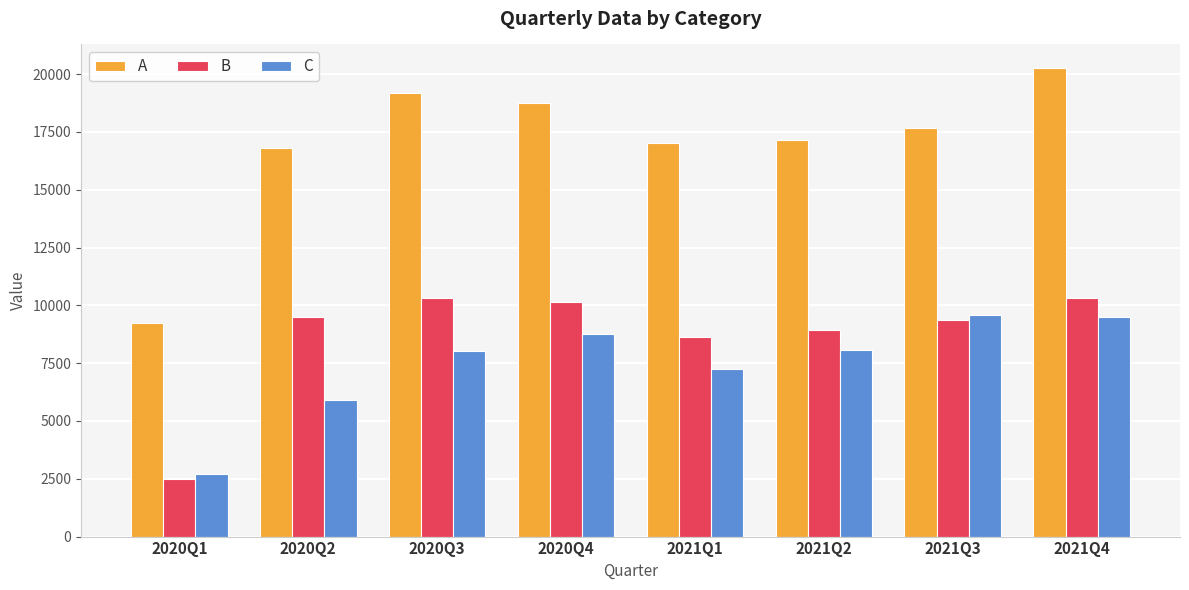

How many values in the C series exceed 8050?

4